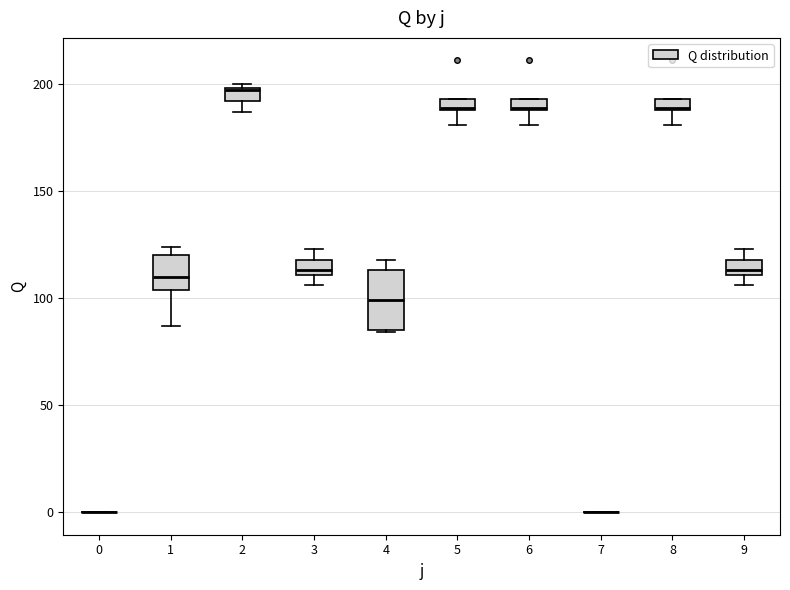

Where is the lower edge of the box at x = 9 on the y-axis? The values are not printed on the chart, so give them approximately, as read against the axis.

110